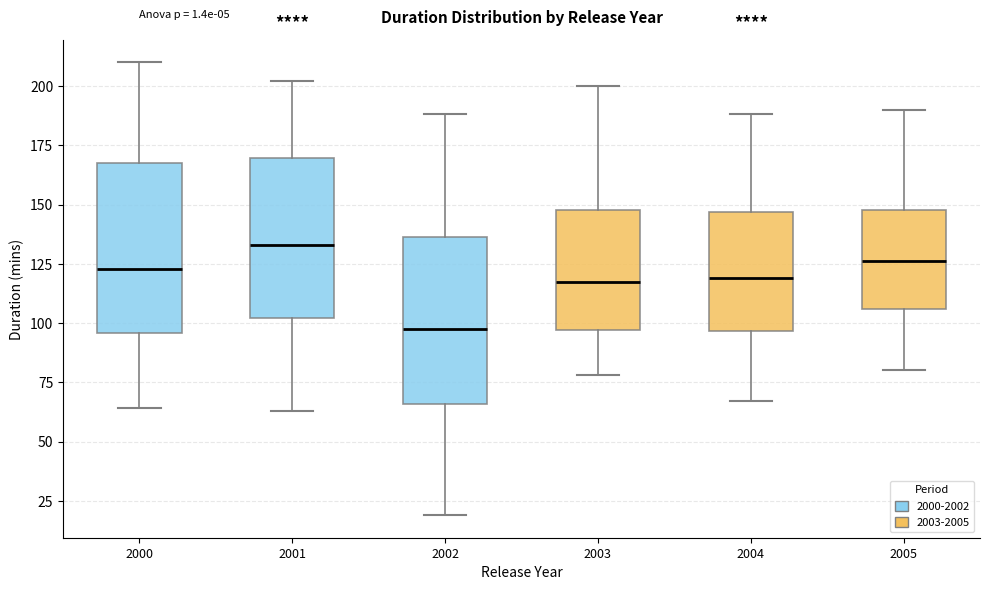

Which box has the lowest median line?

2002